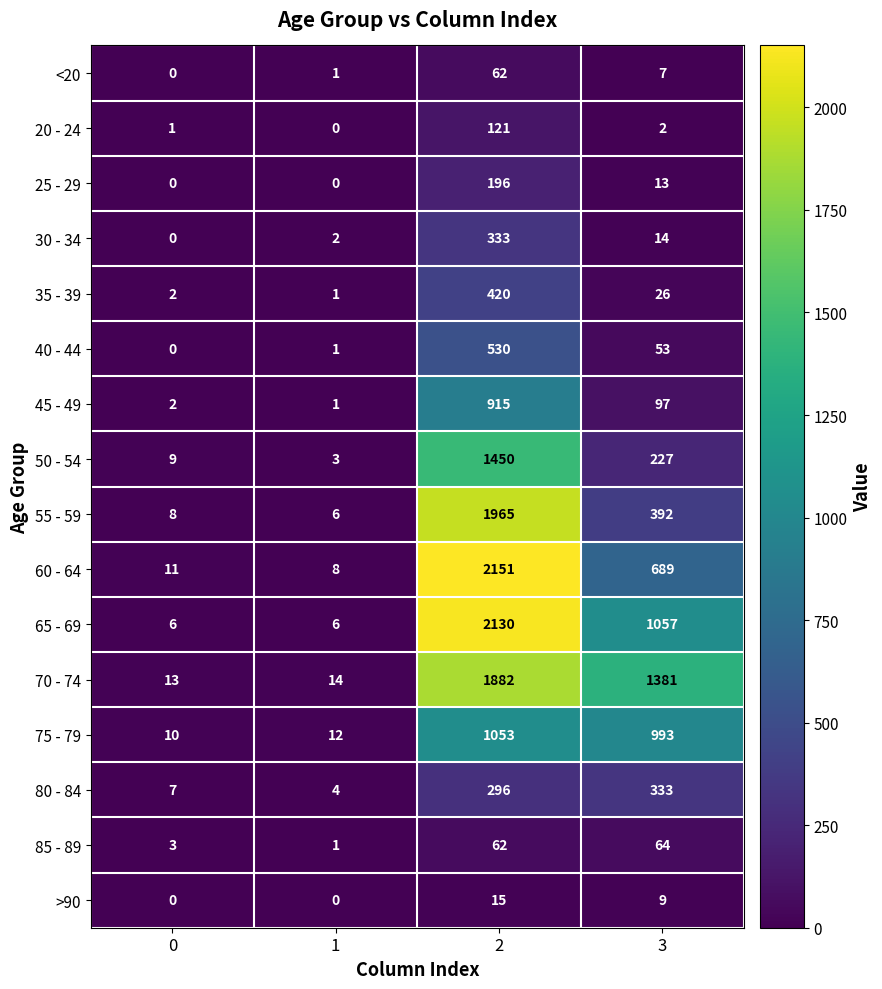

How many data points does each series have?

4